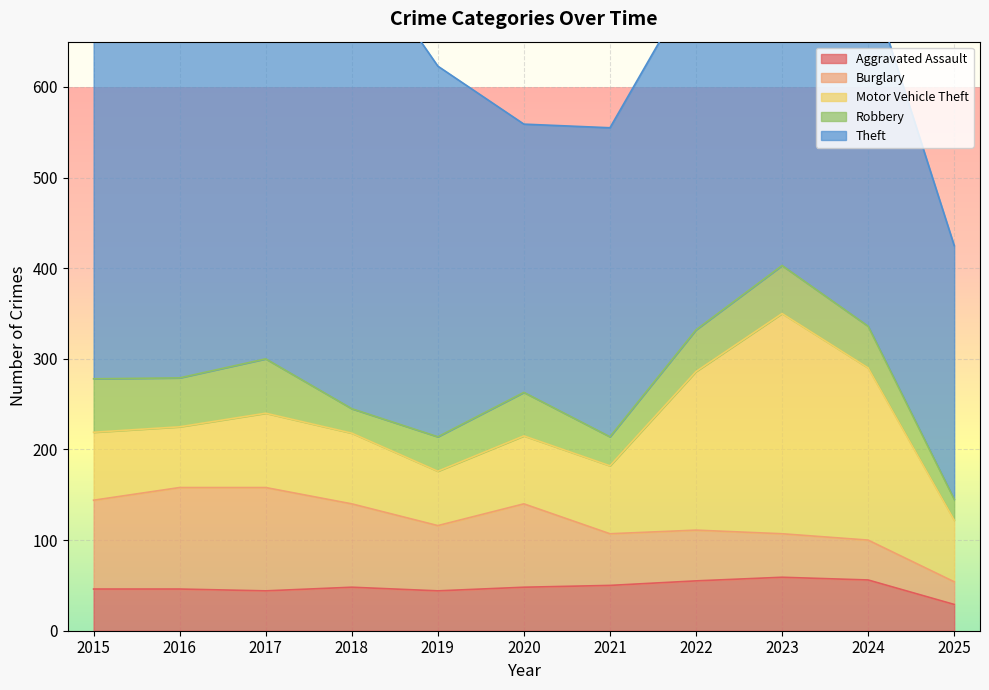

What is the value of the Aggravated Assault point at the 5th from the left?

44